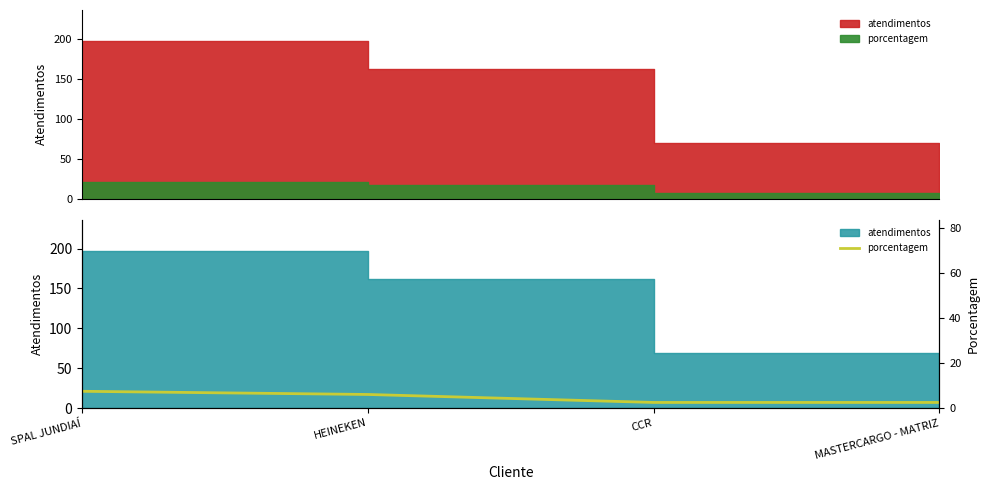

Where does the data first go above 17?

SPAL JUNDIAÍ